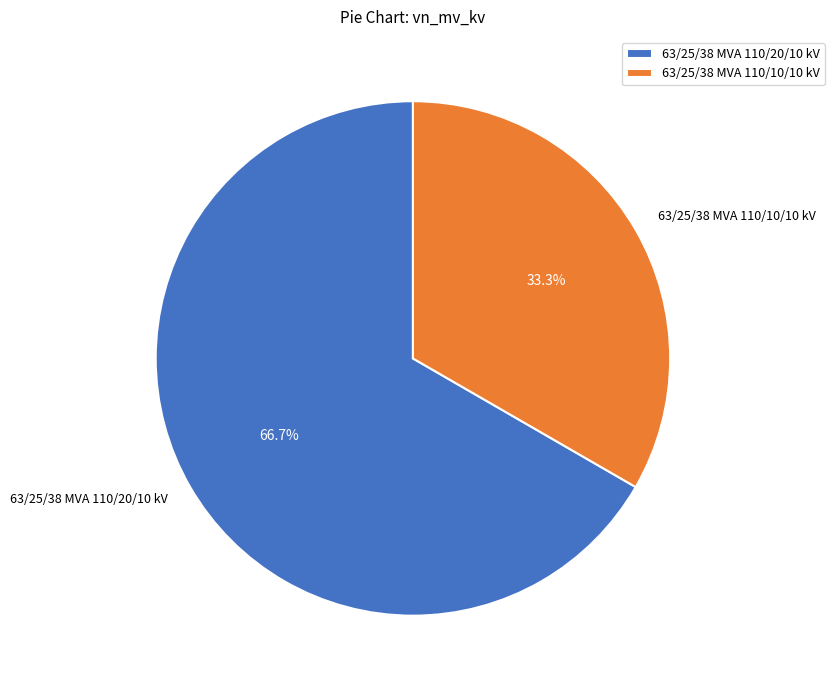

What portion of the pie excludes 63/25/38 MVA 110/20/10 kV?

33.3%